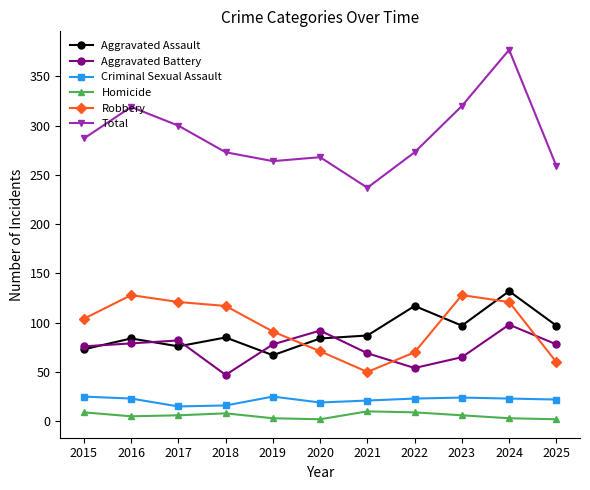

Where do Aggravated Battery and Robbery first cross each other?

2019 and 2020